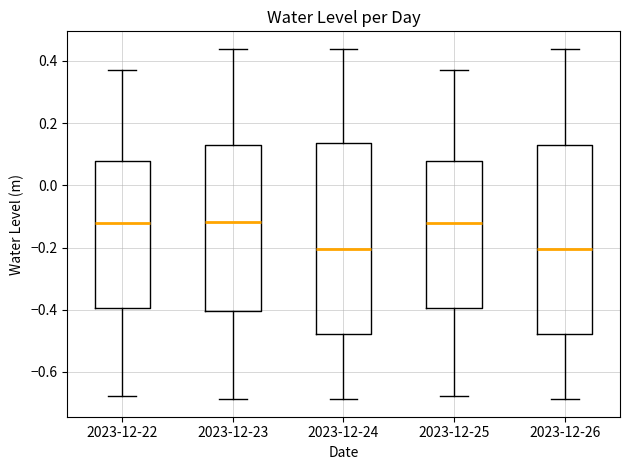

Reading left to right, transcribe this box plot: for each box, give where its median line is, the range the box spans, and where its two whiskers end, as read against the y-axis. The values are not printed on the chart, so give them approximately, as read against the axis.

2023-12-22: median -0.12, box -0.40 to 0.08, whiskers -0.68 to 0.38
2023-12-23: median -0.12, box -0.40 to 0.14, whiskers -0.68 to 0.44
2023-12-24: median -0.20, box -0.48 to 0.14, whiskers -0.68 to 0.44
2023-12-25: median -0.12, box -0.40 to 0.08, whiskers -0.68 to 0.38
2023-12-26: median -0.20, box -0.48 to 0.14, whiskers -0.68 to 0.44